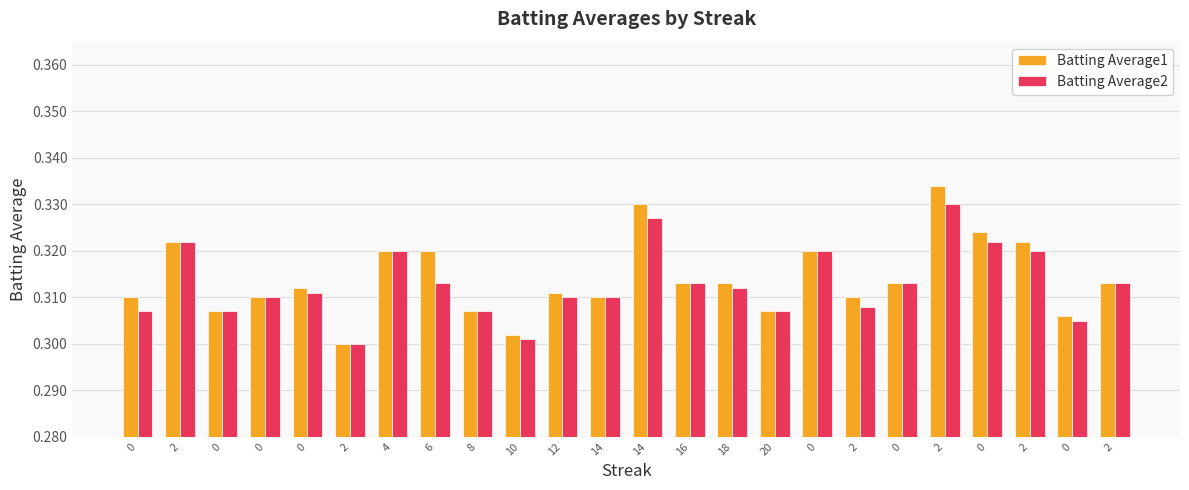

Reading left to right, extract all data points from this chart.

Batting Average1: 0=0.3	2=0.3	0=0.3	0=0.3	0=0.3	2=0.3	4=0.3	6=0.3	8=0.3	10=0.3	12=0.3	14=0.3	14=0.3	16=0.3	18=0.3	20=0.3	0=0.3	2=0.3	0=0.3	2=0.3	0=0.3	2=0.3	0=0.3	2=0.3
Batting Average2: 0=0.3	2=0.3	0=0.3	0=0.3	0=0.3	2=0.3	4=0.3	6=0.3	8=0.3	10=0.3	12=0.3	14=0.3	14=0.3	16=0.3	18=0.3	20=0.3	0=0.3	2=0.3	0=0.3	2=0.3	0=0.3	2=0.3	0=0.3	2=0.3